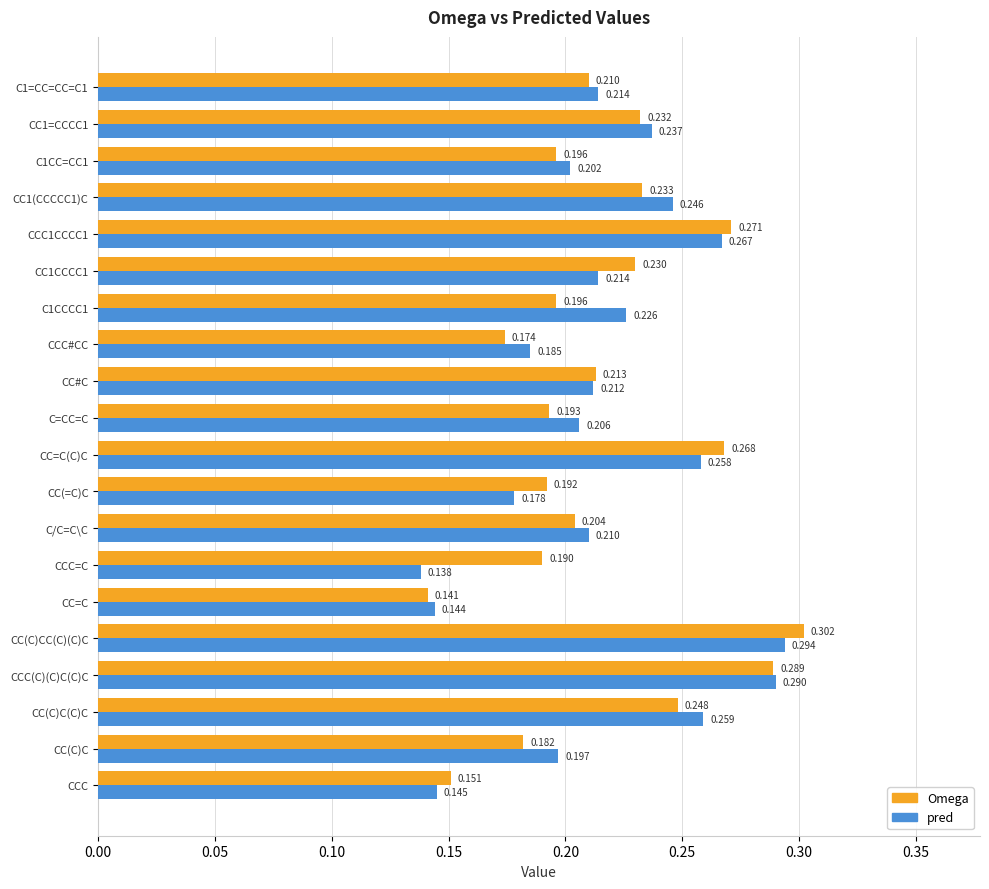

How many distinct data groups are displayed?

2